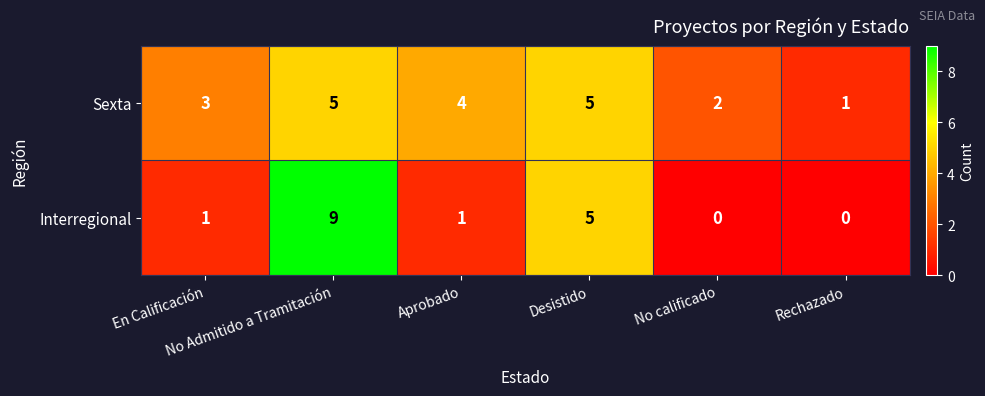

What is the average value of the Interregional series?

3